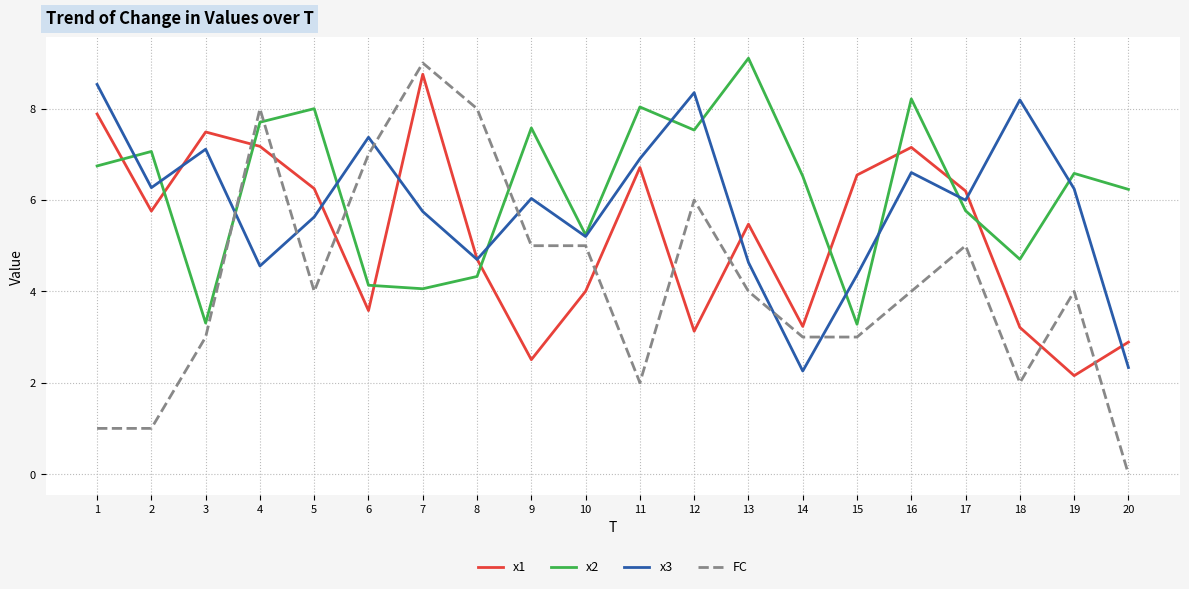

At which label does x3 first exceed 6?

1